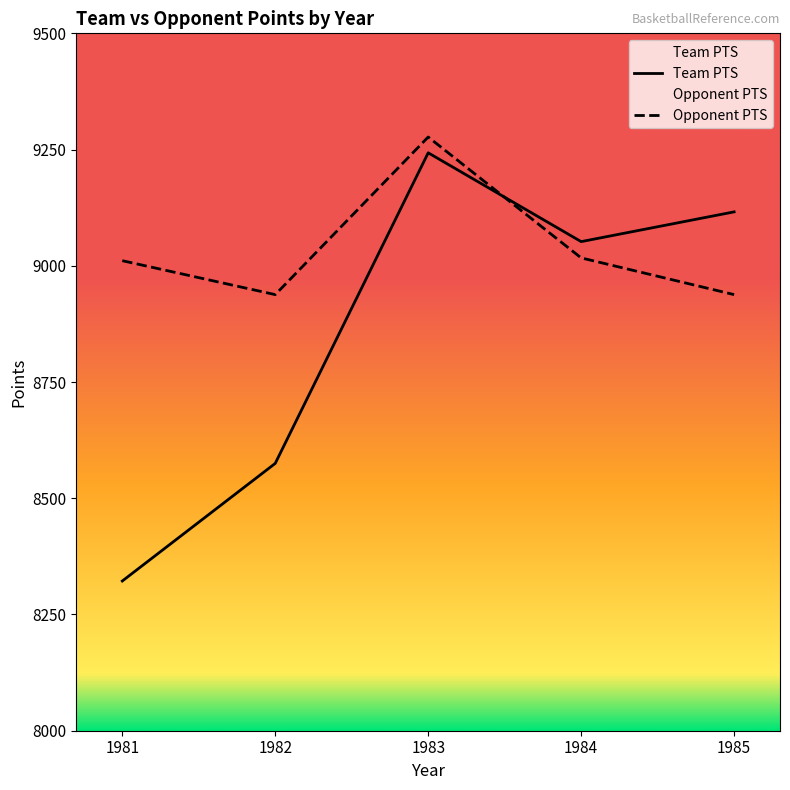

What is the approximate value of Team PTS at 1985?

9116